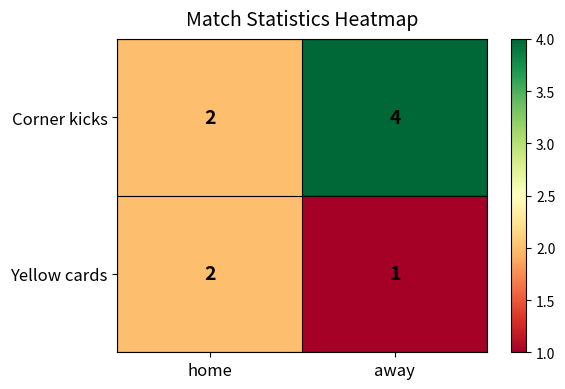

Reading left to right, what are all the values shown in this chart?

Corner kicks: home=2	away=4
Yellow cards: home=2	away=1